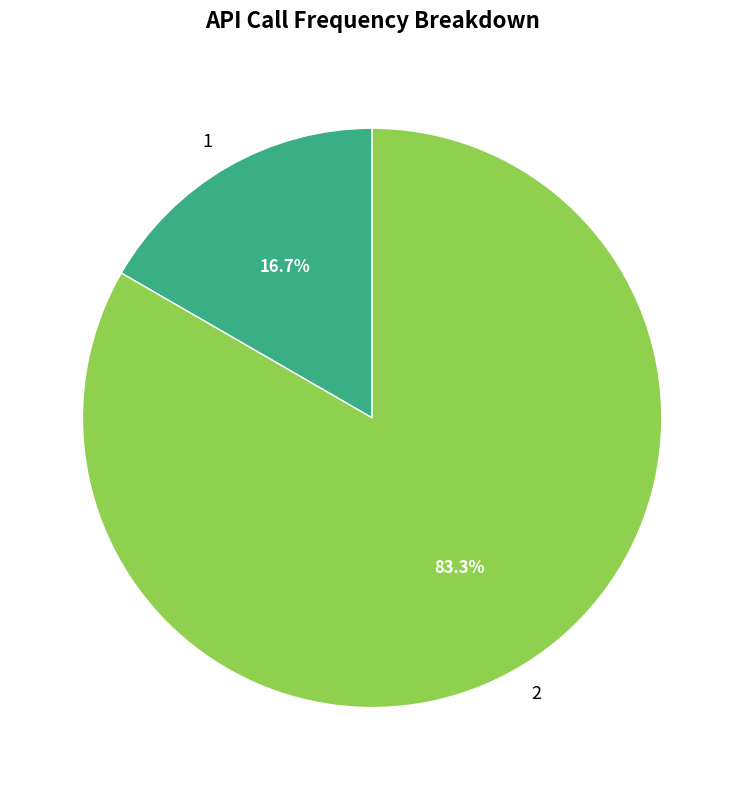

Which slice represents more than half of the pie?

2